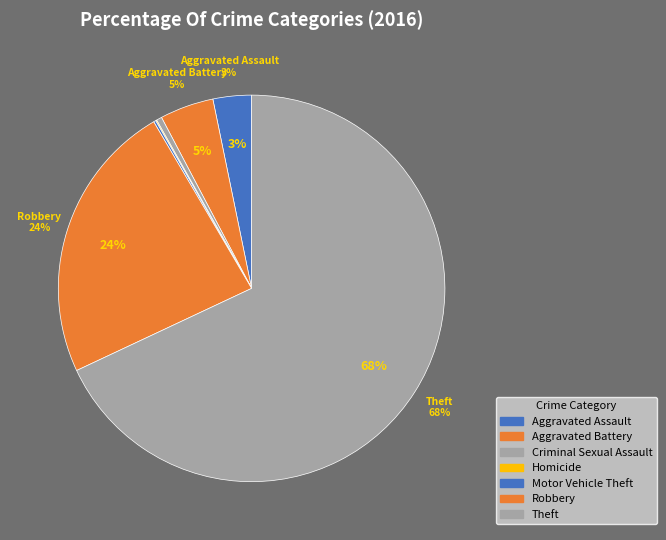

Which slice represents more than half of the pie?

Theft